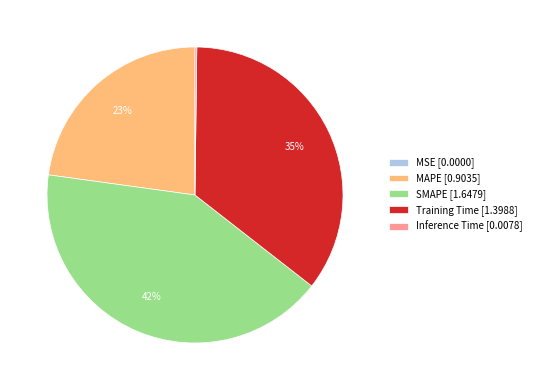

To the nearest percent, what is the difference between the SMAPE [1.6479] and MAPE [0.9035] slice percentages?

19%